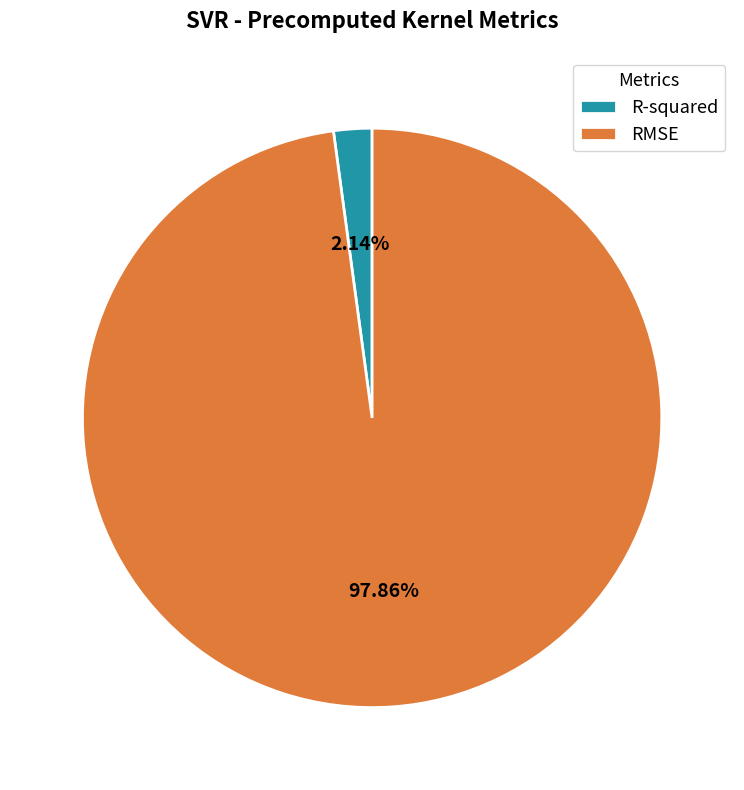

How many segments does this pie chart have?

2